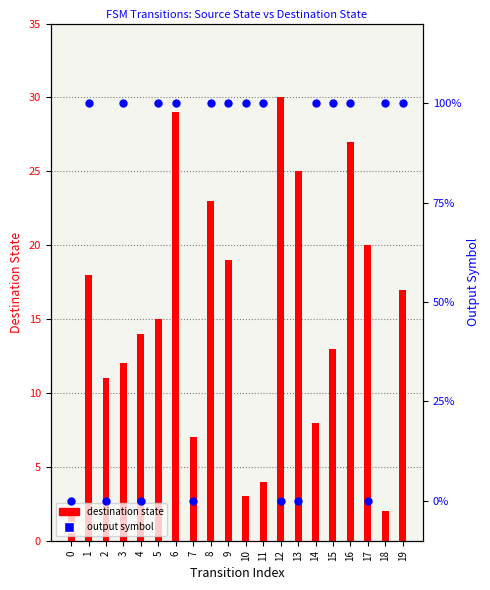

At how many categories does at least one series exceed 13?

11